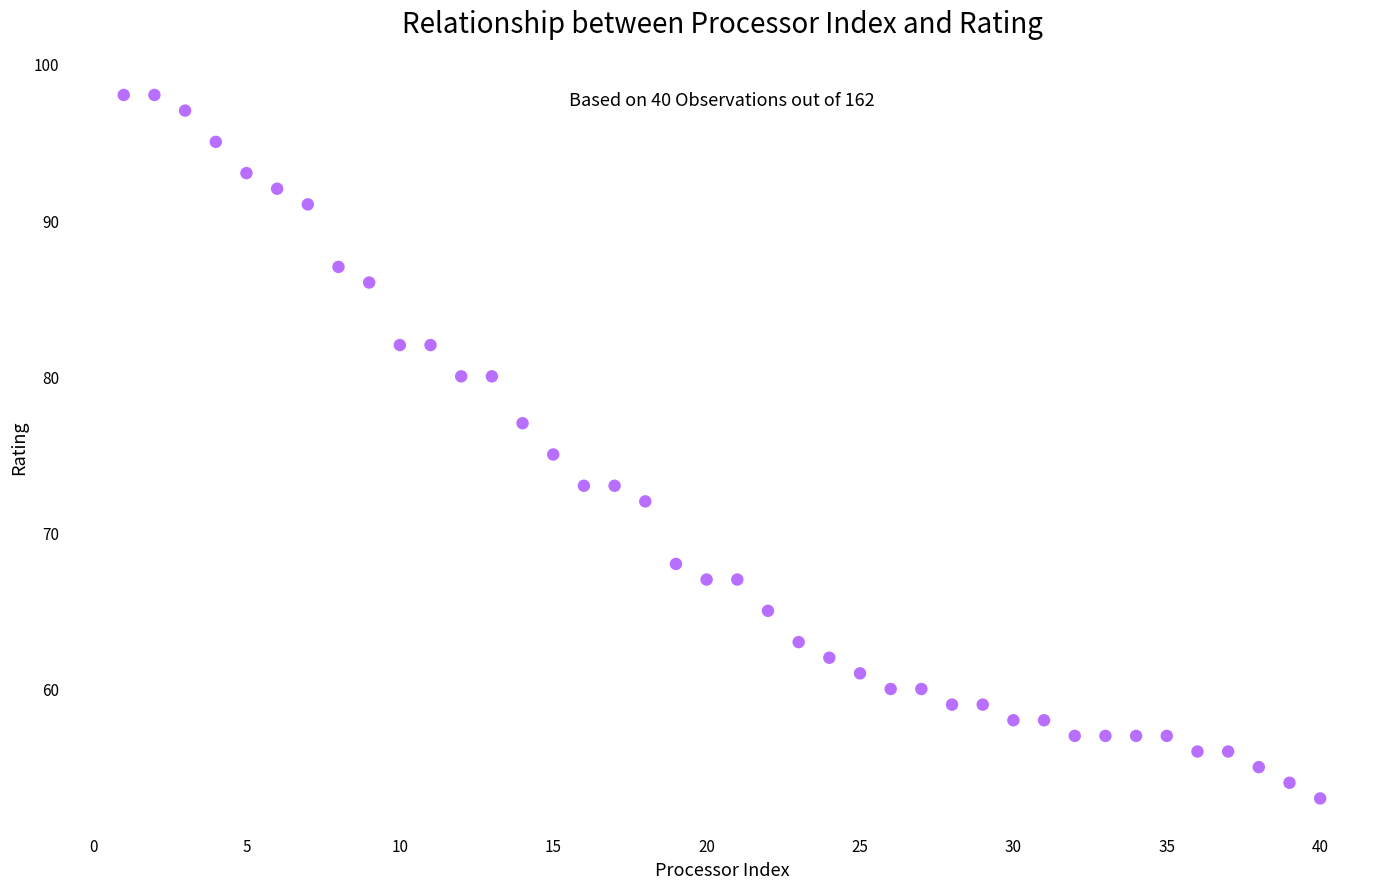

What is the range of Y values (max minus min)?

45